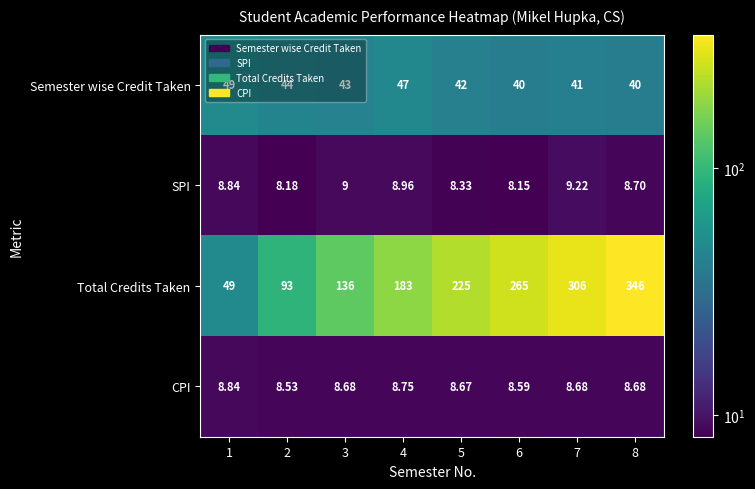

At 6, list the series in order from smallest to largest.

SPI, CPI, Semester wise Credit Taken, Total Credits Taken